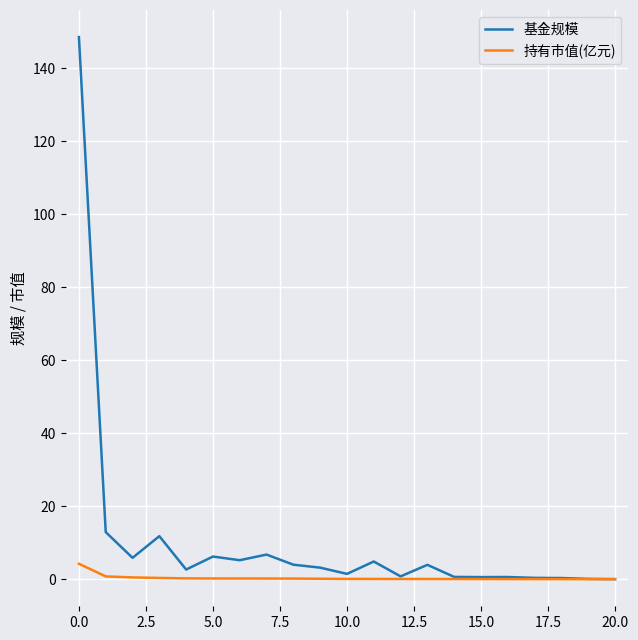

List the series in order of their peak value, highest first.

基金规模, 持有市值(亿元)